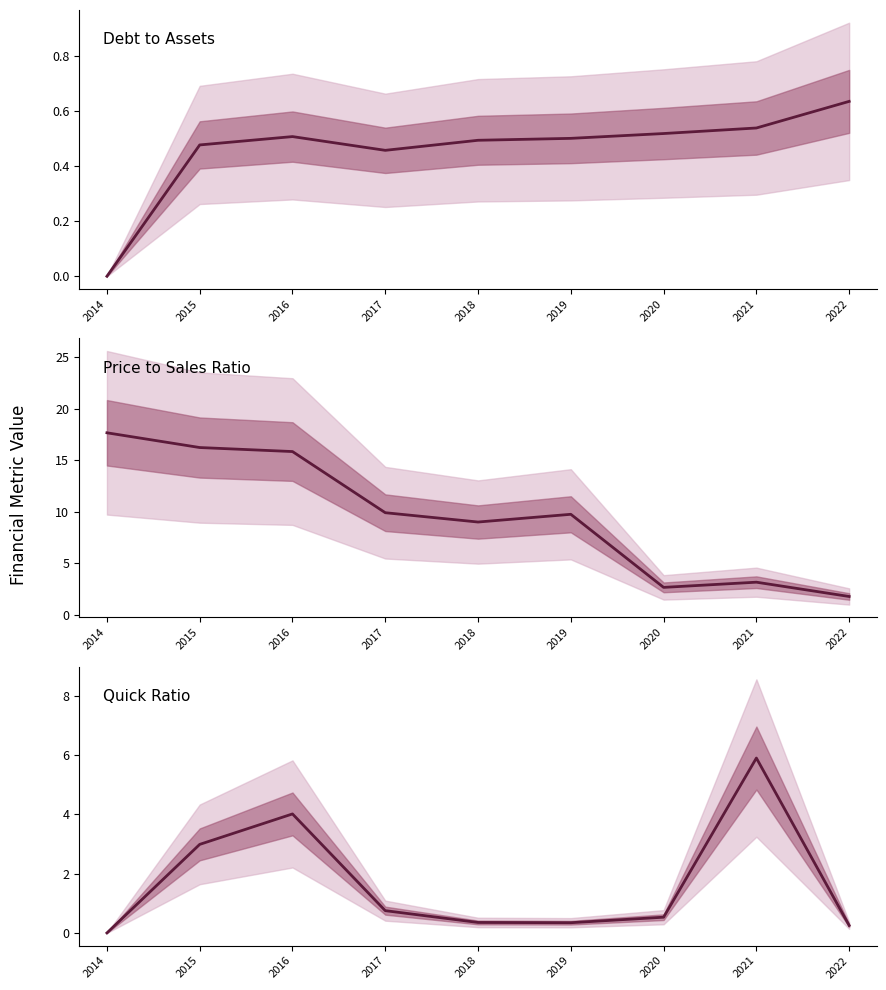

What is the difference between the maximum and second lowest values in the quickRatio series?

5.6